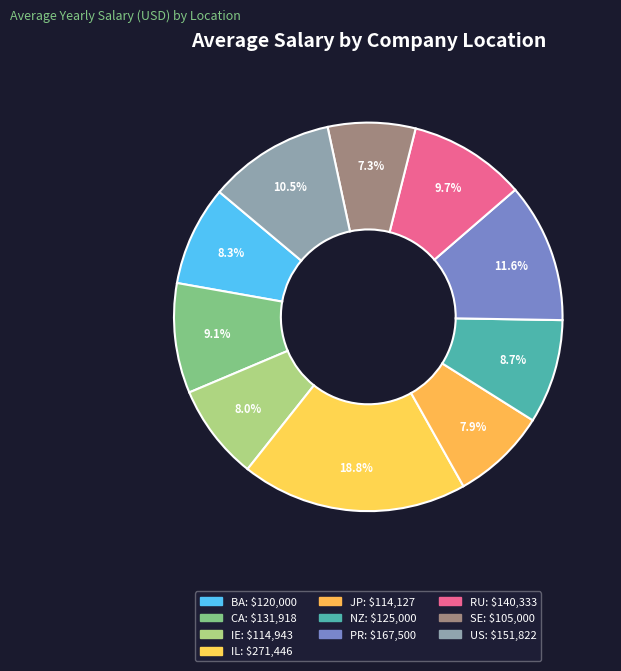

Does any single category account for the majority?

No